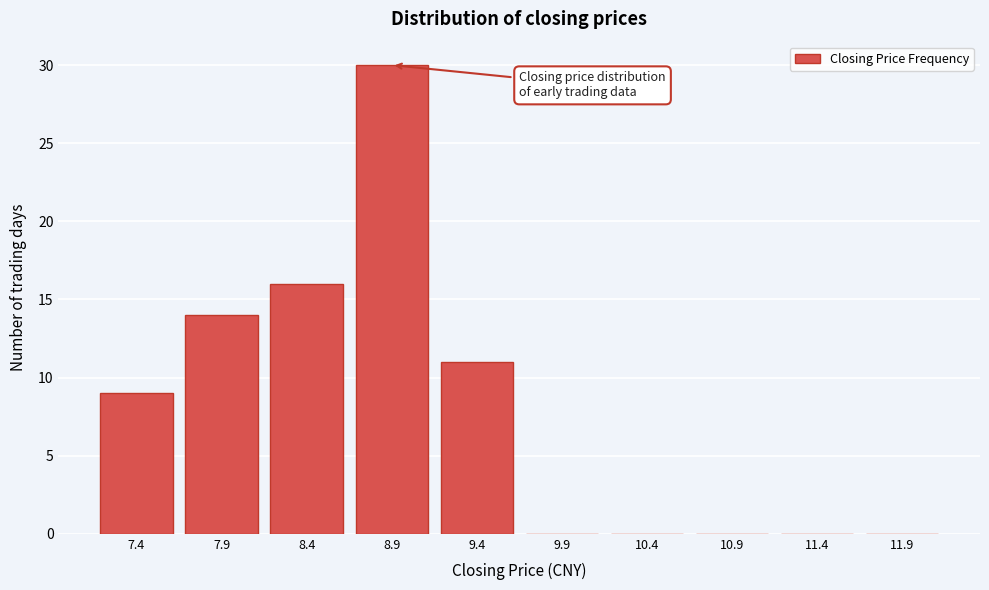

Reading left to right, what are all the values shown in this chart?

7.4=9	7.9=14	8.4=16	8.9=30	9.4=11	9.9=0	10.4=0	10.9=0	11.4=0	11.9=0